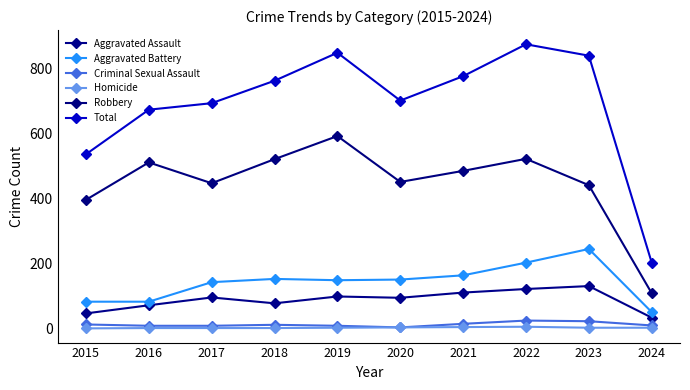

Does the chart have visible grid lines?

No